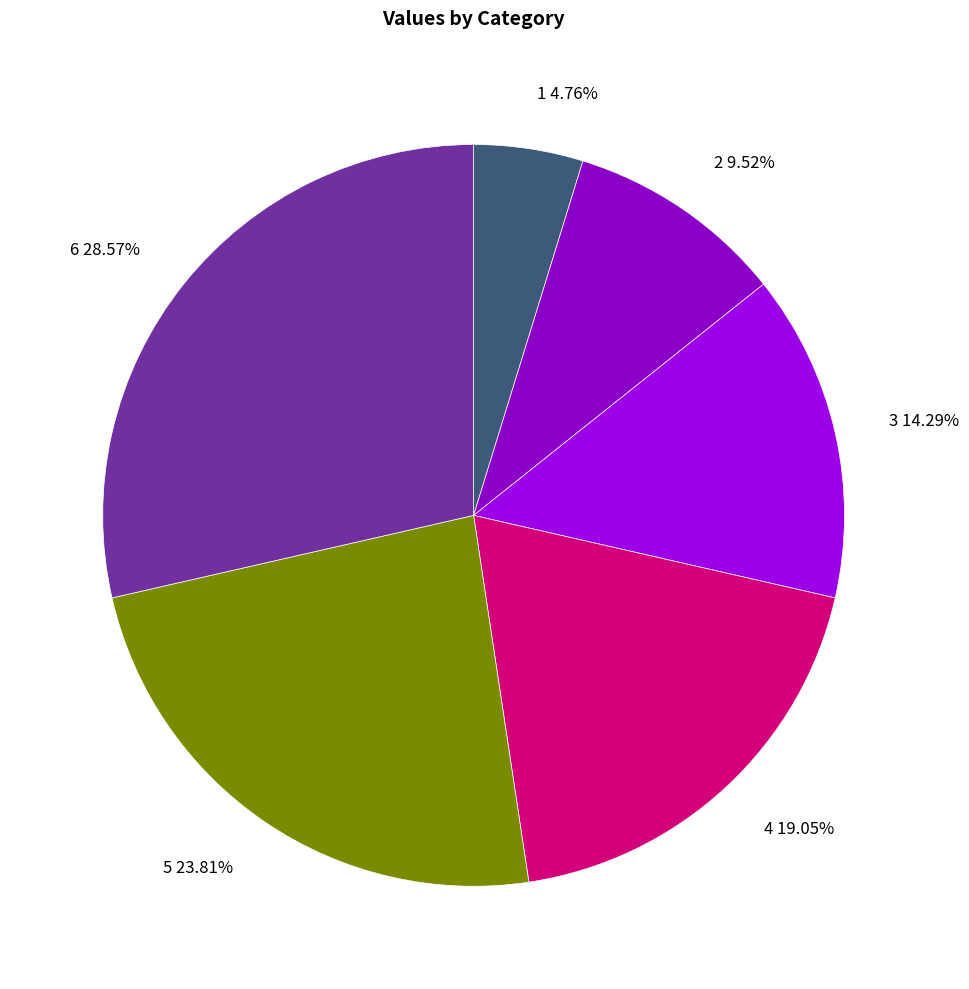

Rank the categories by value from lowest to highest.

1, 2, 3, 4, 5, 6